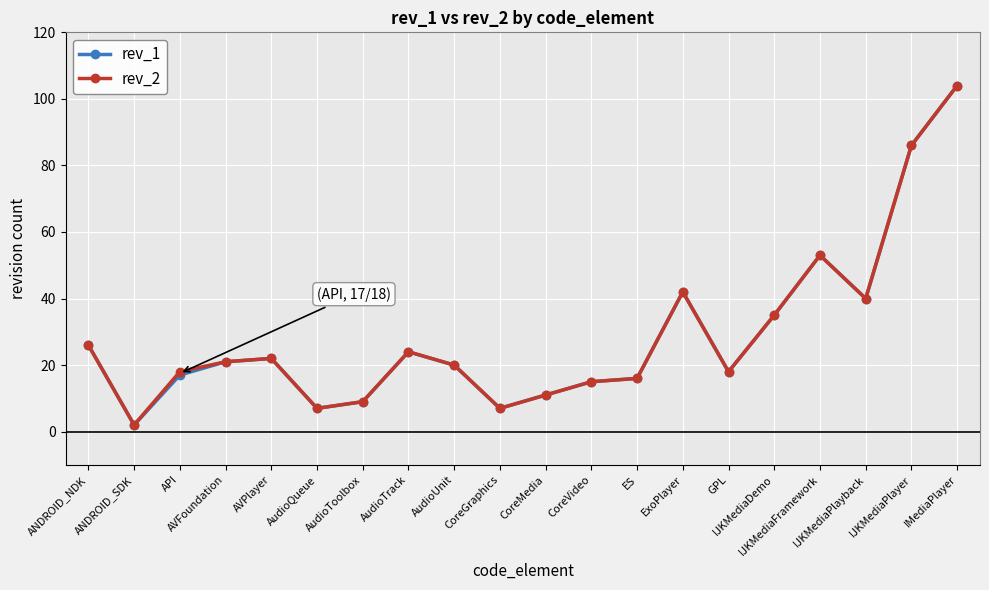

How many data points does each series have?

20